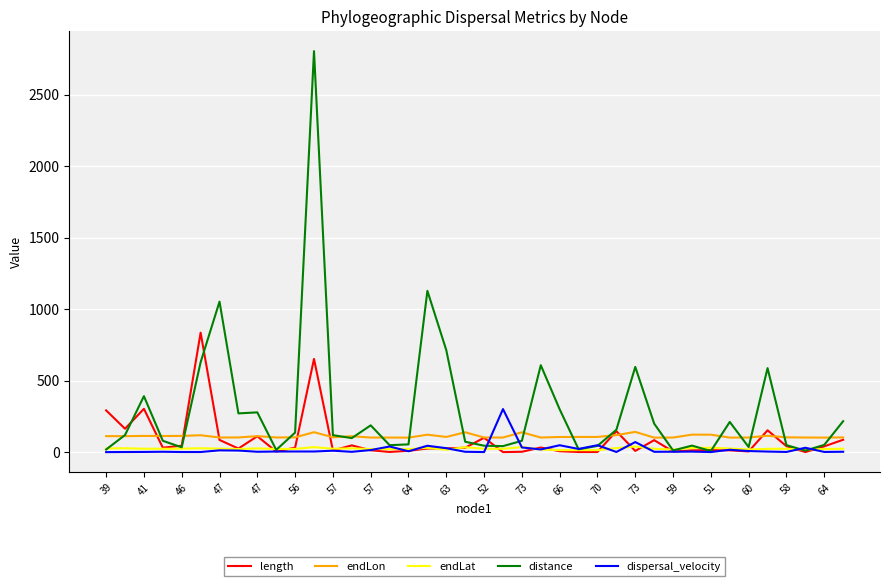

Which series has the largest total across all categories?

distance